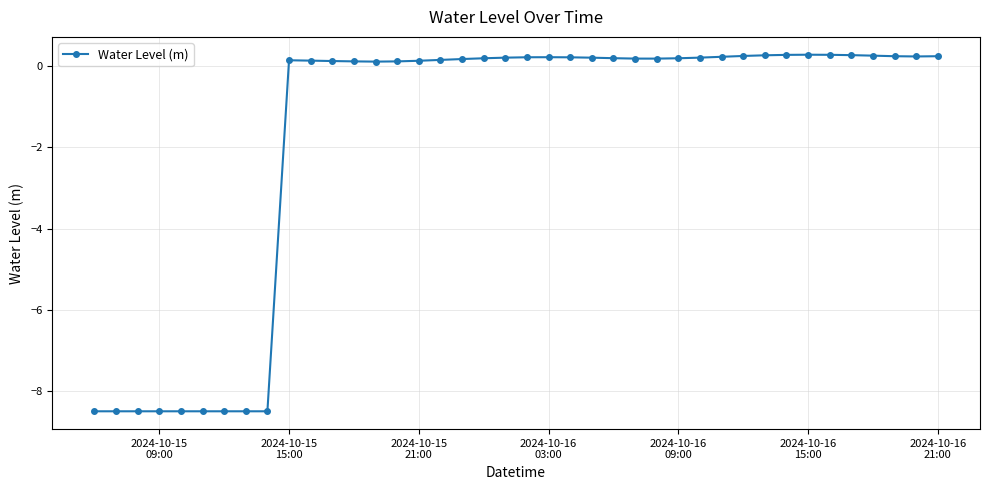

True or false: there are more than 1 points higher than both neighbors.

True